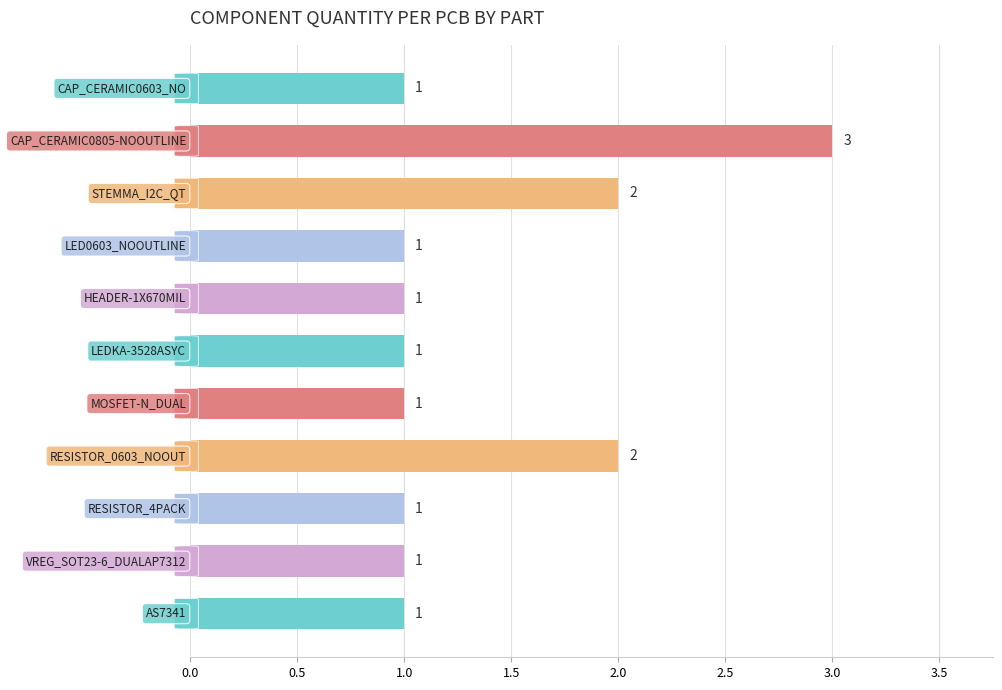

What is the sum of all values?

15